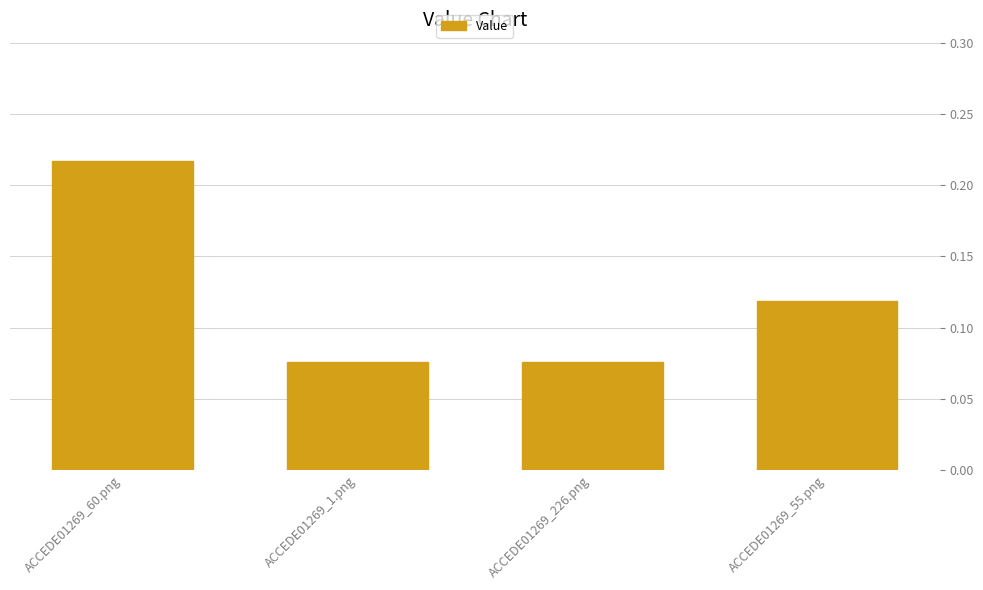

Which category has the highest value across all series?

ACCEDE01269_60.png